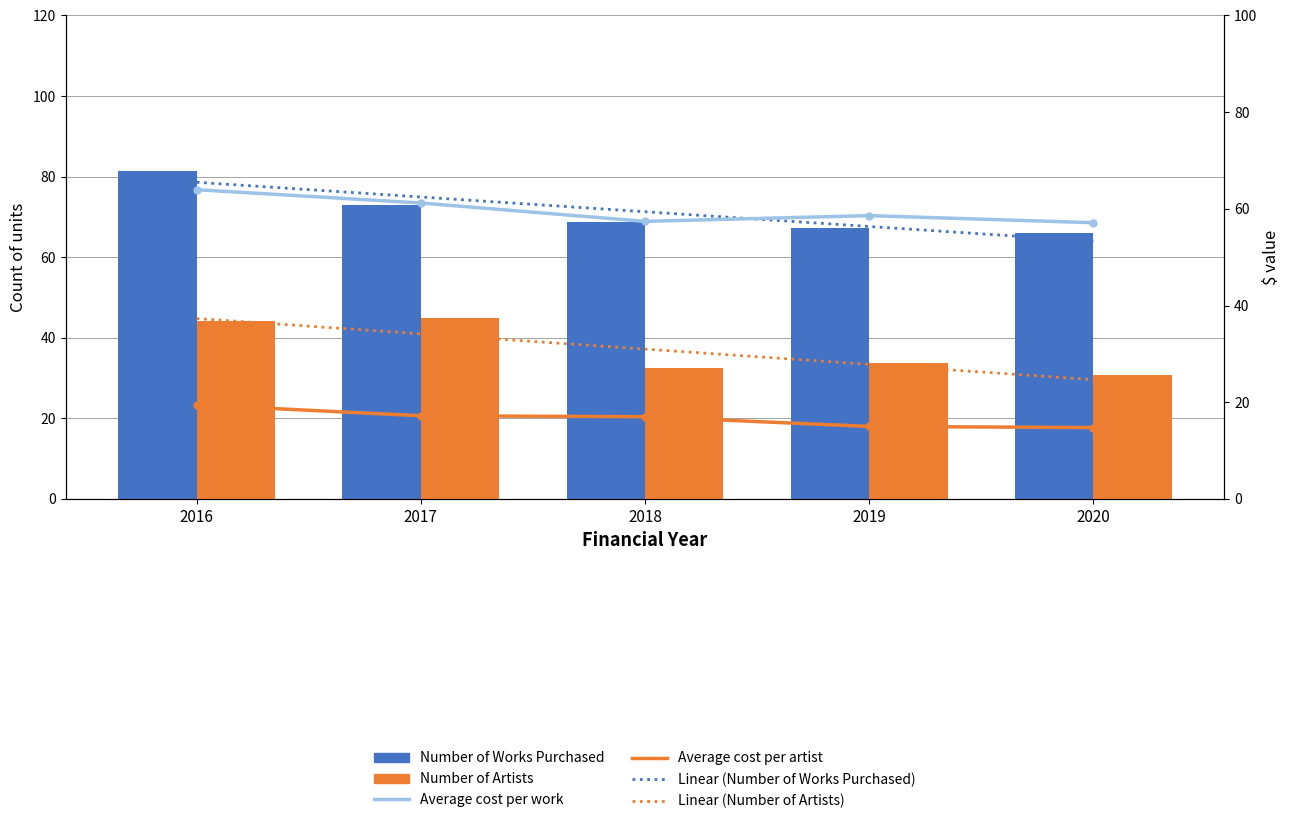

How many data points in Linear (Number of Works Purchased) are less than 71?

2